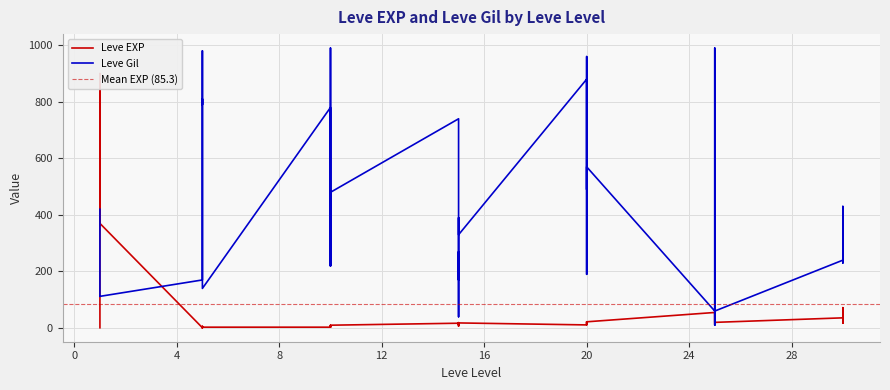

Rank the series at 5 from highest to lowest value.

Leve Gil, Leve EXP